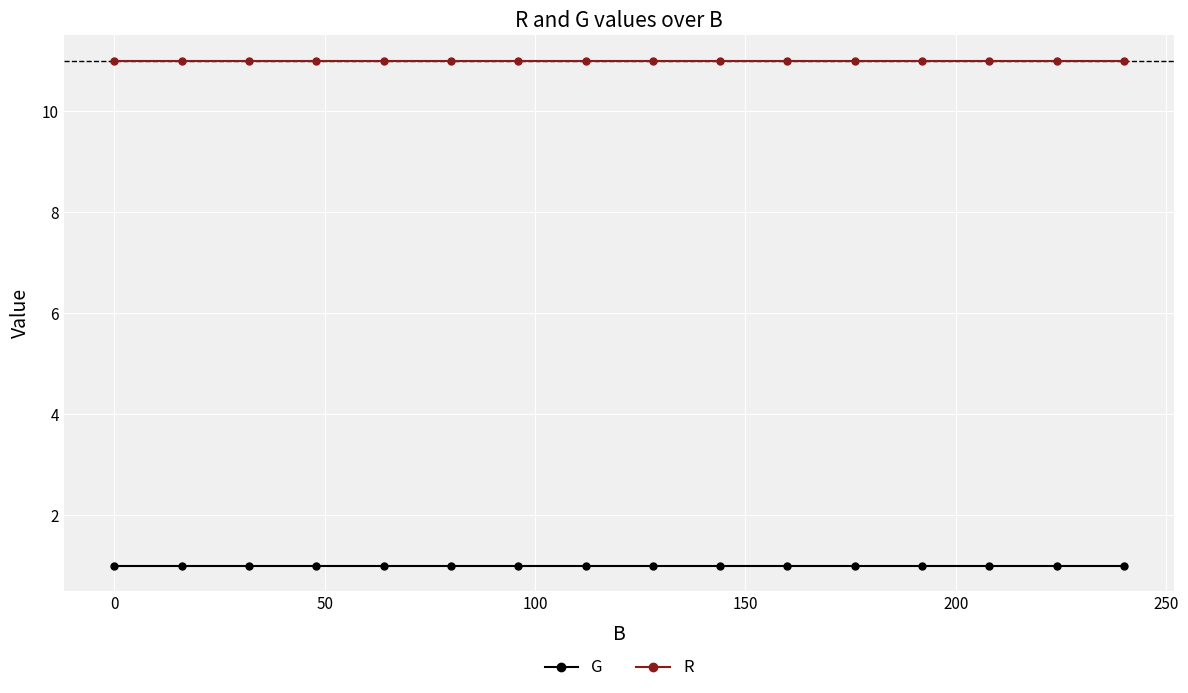

Is this an area chart (filled region under the line)?

No